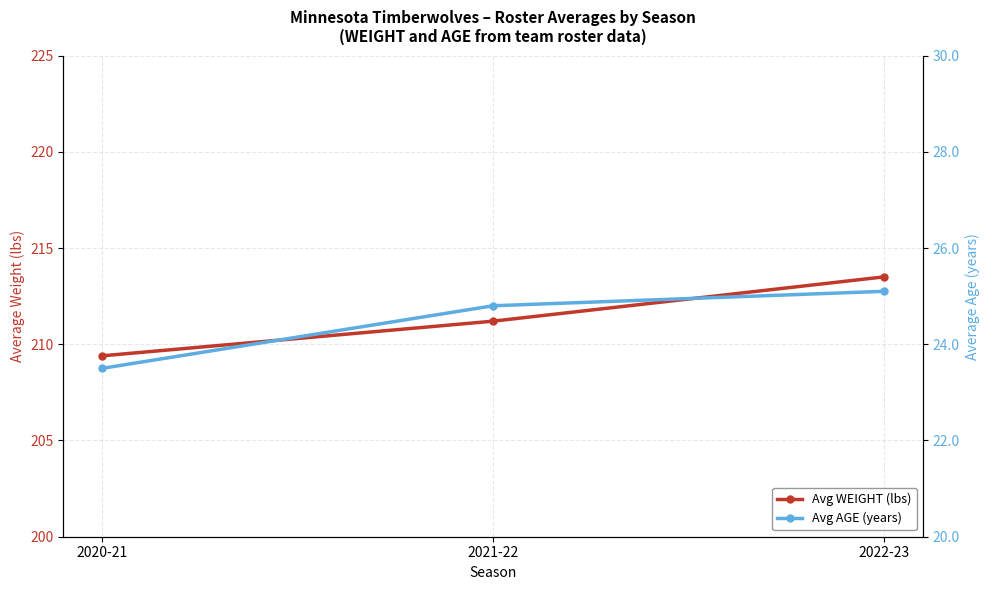

What is the minimum value shown in the chart?

23.5